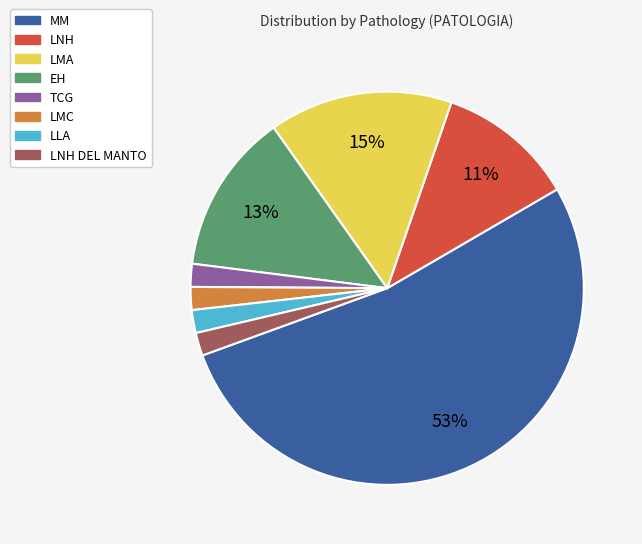

To the nearest percent, what is the difference between the largest and smallest slice percentages?

51%